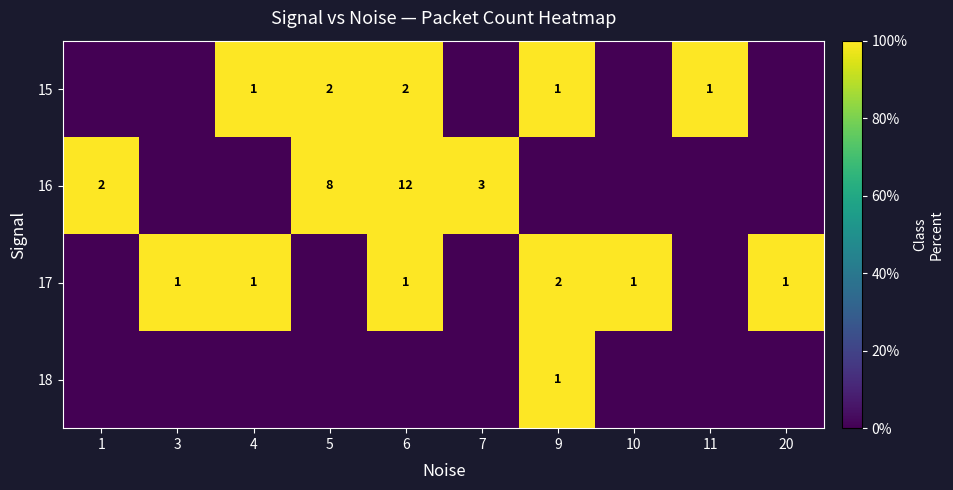

Is it true that 17 equals 2 at 4?

False